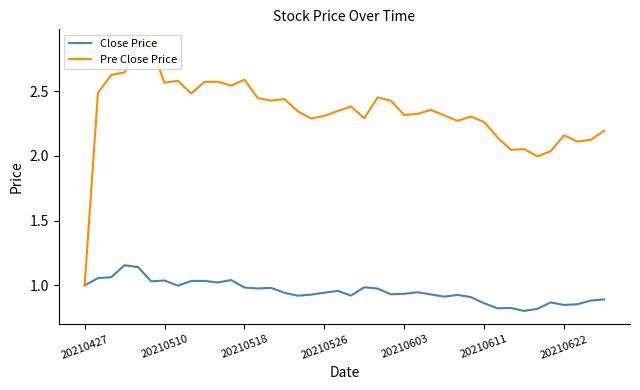

How many lines are shown in the chart?

2